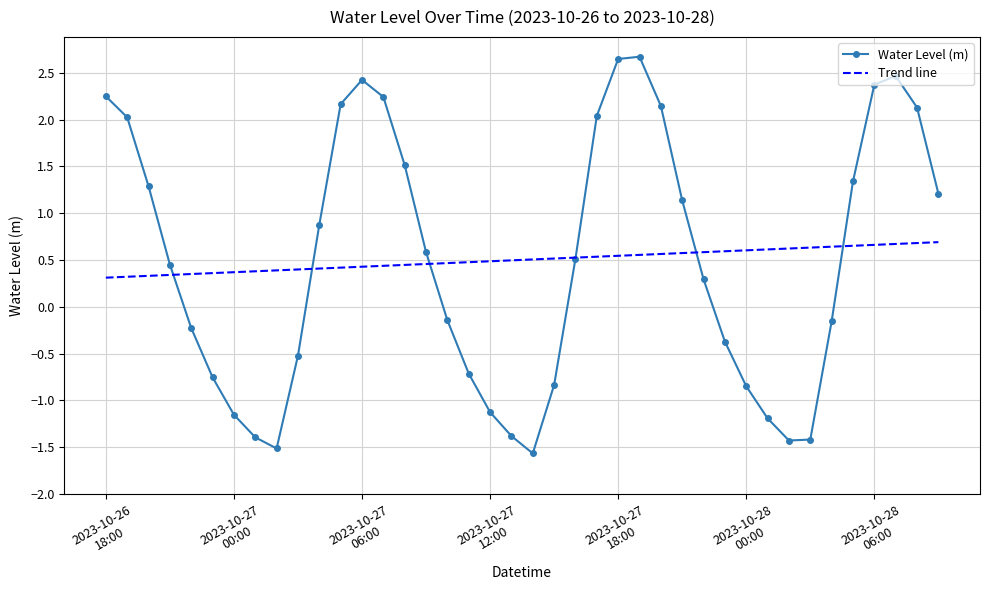

What is the greatest value displayed?

2.7